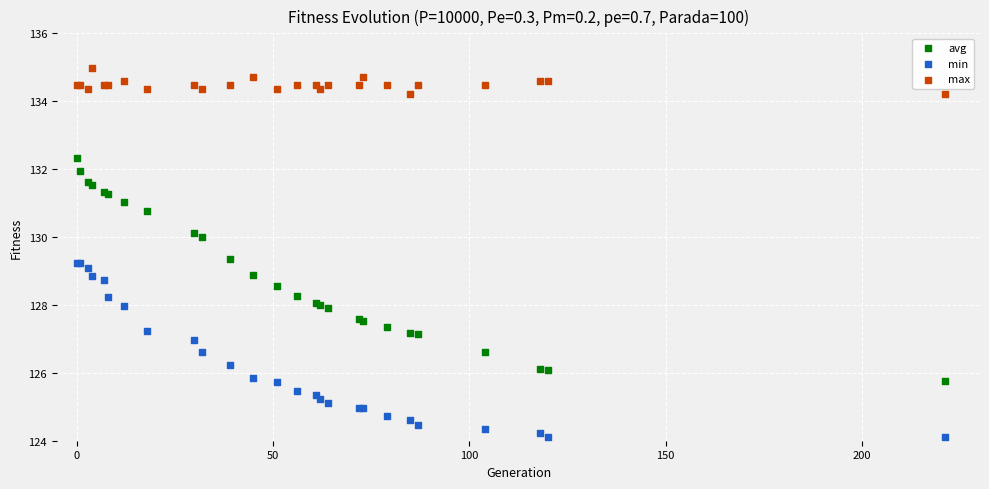

Which series contains the highest Y value?

max